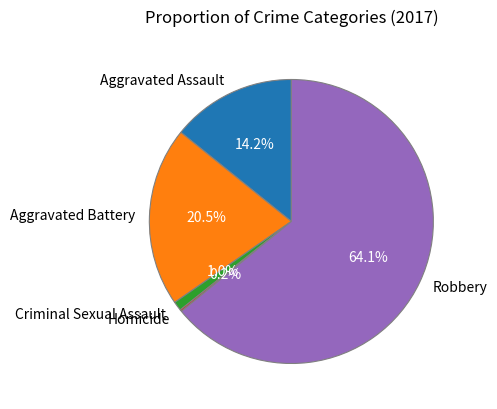

What percentage is NOT represented by Aggravated Battery?

79.5%